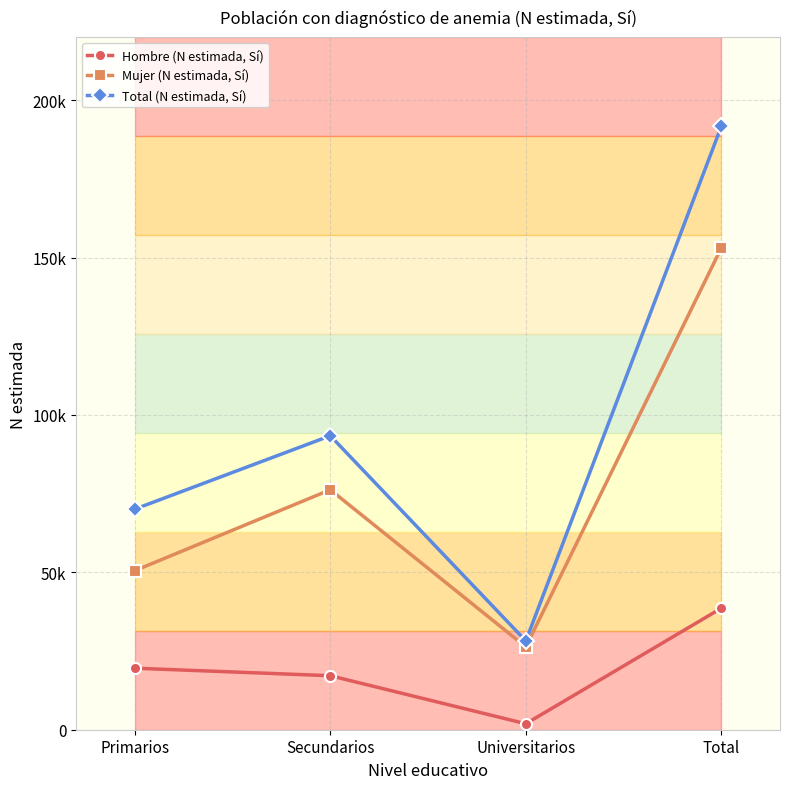

What is the value of the Total (N estimada, Sí) point at the 2nd from the left?

93389